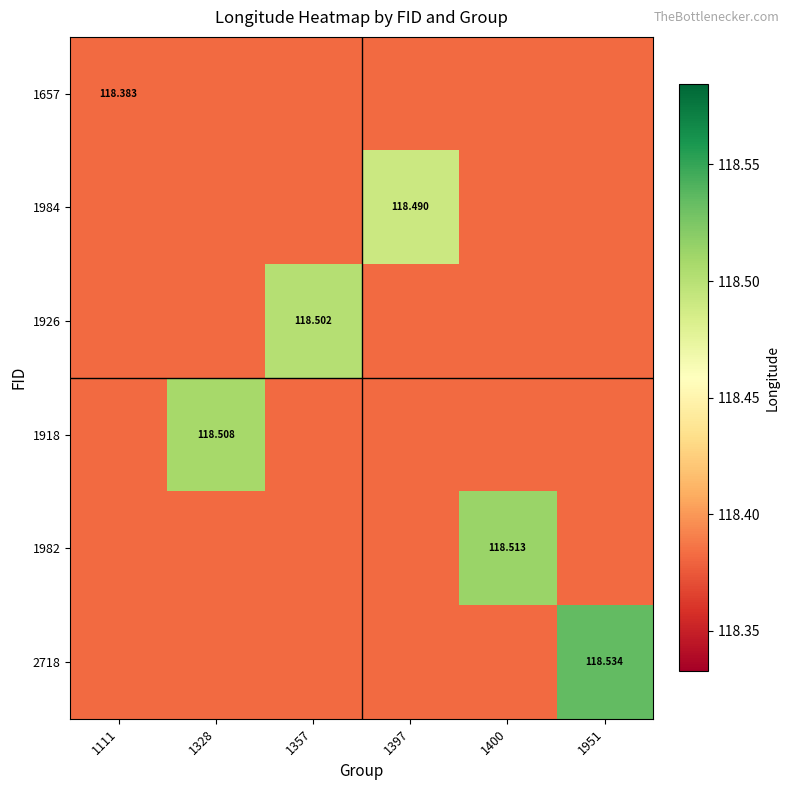

Rank the series at 1357 from lowest to highest value.

1657, 1984, 1918, 1982, 2718, 1926